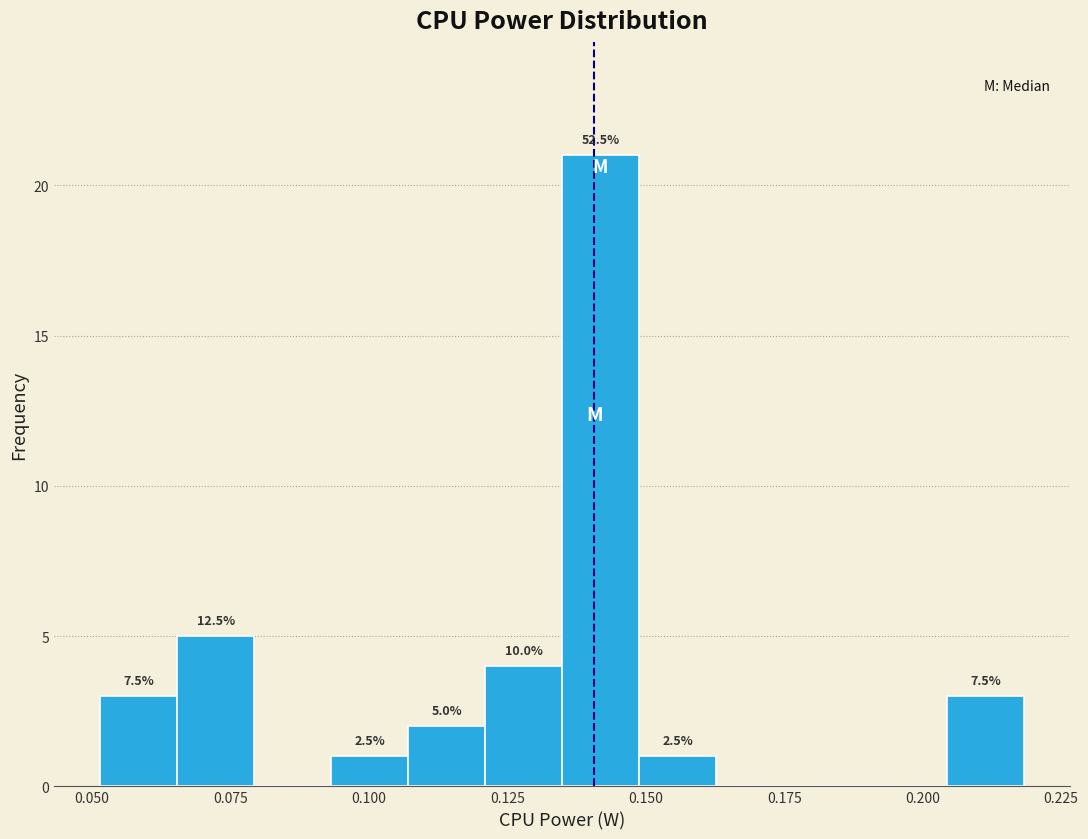

Read against the x-axis, roughly where is the centre of the tallest bar?

0.140